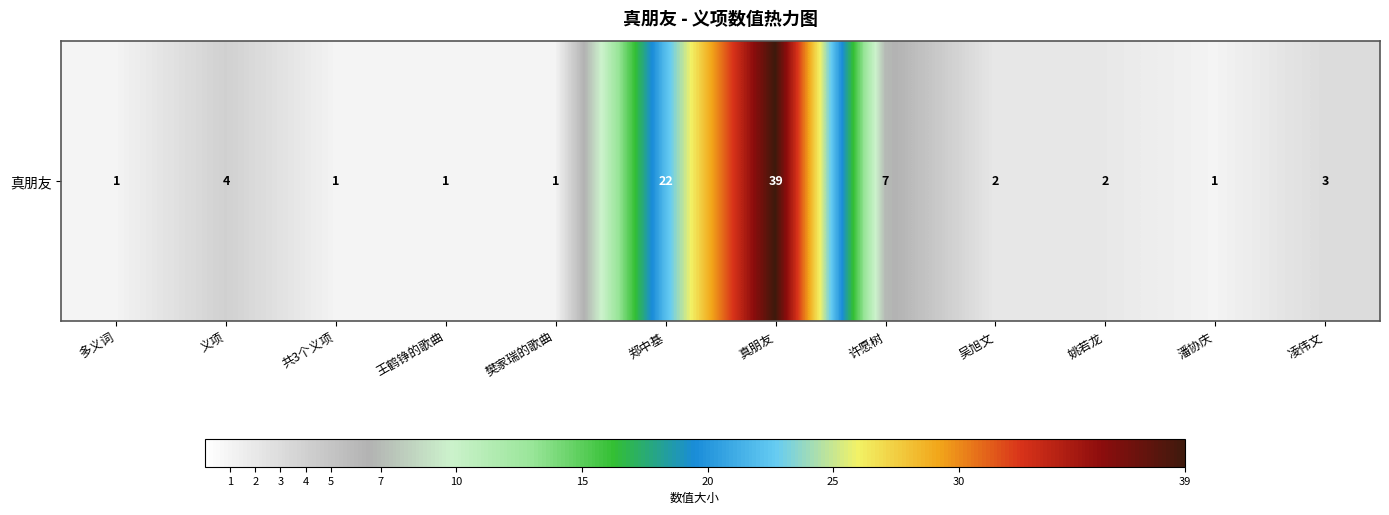

What is the greatest value displayed?

39